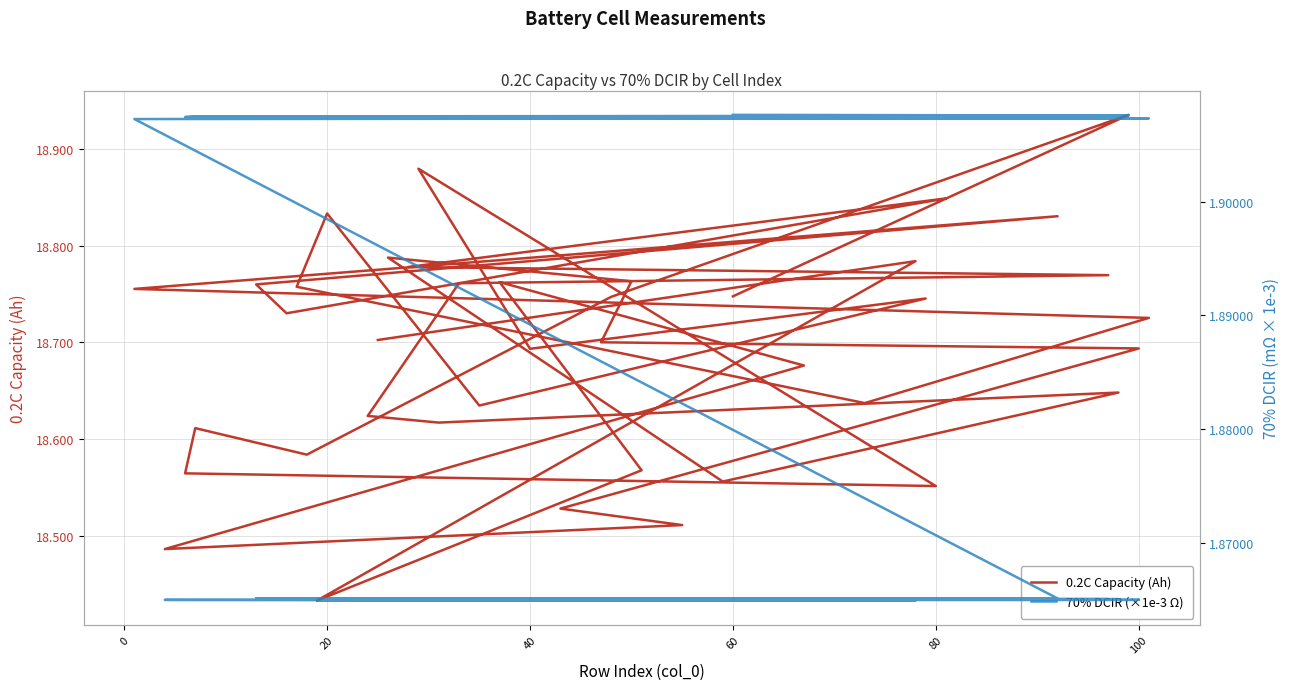

What is the average value of the 0.2C Capacity (Ah) series?

18.7